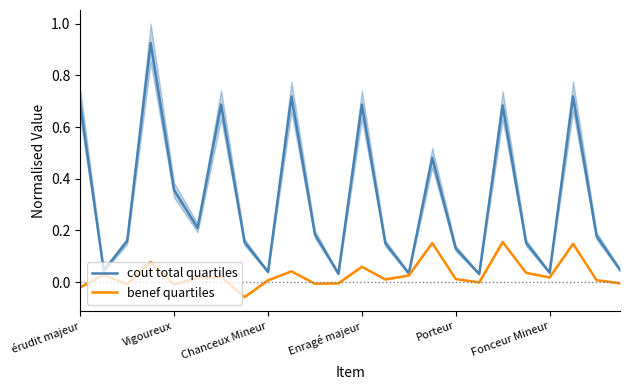

Rank the series at 21 from highest to lowest value.

cout total quartiles, benef quartiles